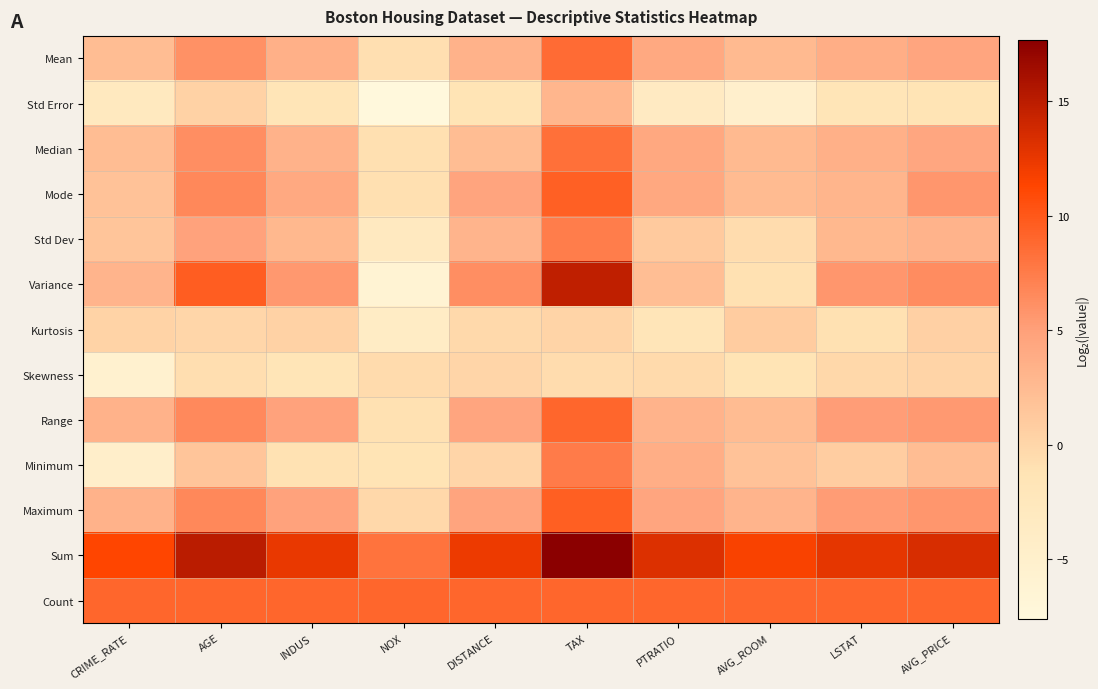

Reading right to left, extract all data points from this chart.

Mean: AVG_PRICE=4.5	LSTAT=3.7	AVG_ROOM=2.7	PTRATIO=4.2	TAX=8.7	DISTANCE=3.3	NOX=-0.9	INDUS=3.5	AGE=6.1	CRIME_RATE=2.3
Std Error: AVG_PRICE=-1.3	LSTAT=-1.7	AVG_ROOM=-5.0	PTRATIO=-3.4	TAX=2.9	DISTANCE=-1.4	NOX=-7.6	INDUS=-1.7	AGE=0.3	CRIME_RATE=-2.9
Median: AVG_PRICE=4.4	LSTAT=3.5	AVG_ROOM=2.6	PTRATIO=4.3	TAX=8.4	DISTANCE=2.3	NOX=-0.9	INDUS=3.3	AGE=6.3	CRIME_RATE=2.3
Mode: AVG_PRICE=5.6	LSTAT=3.0	AVG_ROOM=2.5	PTRATIO=4.3	TAX=9.4	DISTANCE=4.6	NOX=-0.9	INDUS=4.2	AGE=6.6	CRIME_RATE=1.8
Std Dev: AVG_PRICE=3.2	LSTAT=2.8	AVG_ROOM=-0.5	PTRATIO=1.1	TAX=7.4	DISTANCE=3.1	NOX=-3.1	INDUS=2.8	AGE=4.8	CRIME_RATE=1.5
Variance: AVG_PRICE=6.4	LSTAT=5.7	AVG_ROOM=-1.0	PTRATIO=2.2	TAX=14.8	DISTANCE=6.2	NOX=-6.2	INDUS=5.6	AGE=9.6	CRIME_RATE=3.1
Kurtosis: AVG_PRICE=0.6	LSTAT=-1.0	AVG_ROOM=0.9	PTRATIO=-1.8	TAX=0.2	DISTANCE=-0.2	NOX=-4.0	INDUS=0.3	AGE=-0.0	CRIME_RATE=0.2
Skewness: AVG_PRICE=0.1	LSTAT=-0.1	AVG_ROOM=-1.3	PTRATIO=-0.3	TAX=-0.6	DISTANCE=0.0	NOX=-0.5	INDUS=-1.8	AGE=-0.7	CRIME_RATE=-5.5
Range: AVG_PRICE=5.5	LSTAT=5.2	AVG_ROOM=2.4	PTRATIO=3.2	TAX=9.0	DISTANCE=4.5	NOX=-1.0	INDUS=4.8	AGE=6.6	CRIME_RATE=3.3
Minimum: AVG_PRICE=2.3	LSTAT=0.8	AVG_ROOM=1.8	PTRATIO=3.7	TAX=7.5	DISTANCE=0.0	NOX=-1.4	INDUS=-1.1	AGE=1.5	CRIME_RATE=-4.6
Maximum: AVG_PRICE=5.6	LSTAT=5.2	AVG_ROOM=3.1	PTRATIO=4.5	TAX=9.5	DISTANCE=4.6	NOX=-0.2	INDUS=4.8	AGE=6.6	CRIME_RATE=3.3
Sum: AVG_PRICE=13.5	LSTAT=12.6	AVG_ROOM=11.6	PTRATIO=13.2	TAX=17.7	DISTANCE=12.2	NOX=8.1	INDUS=12.5	AGE=15.1	CRIME_RATE=11.3
Count: AVG_PRICE=9.0	LSTAT=9.0	AVG_ROOM=9.0	PTRATIO=9.0	TAX=9.0	DISTANCE=9.0	NOX=9.0	INDUS=9.0	AGE=9.0	CRIME_RATE=9.0